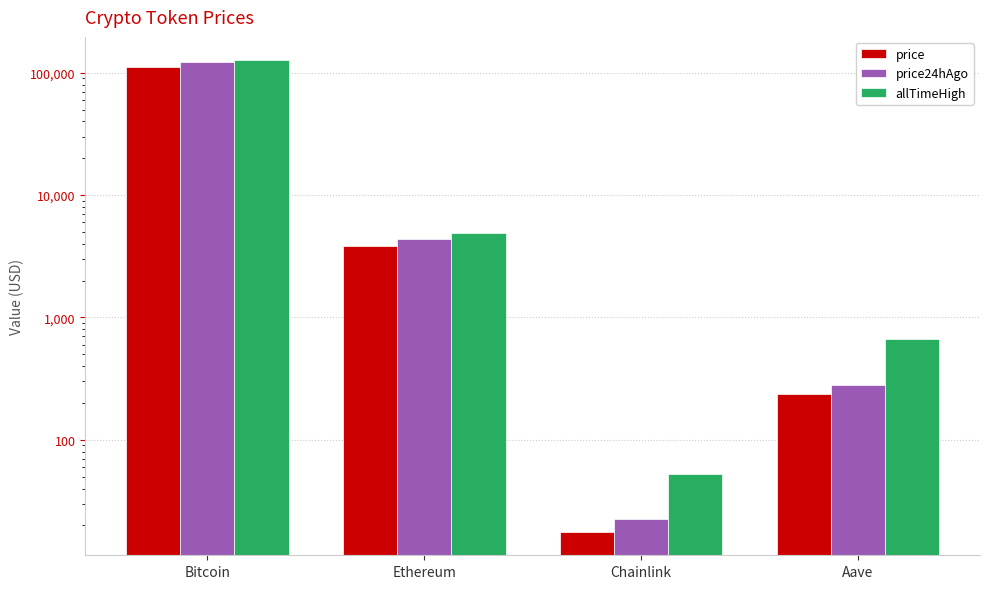

Reading left to right, extract all data points from this chart.

price: Bitcoin=112330.0	Ethereum=3822.2	Chainlink=17.8	Aave=236.9
price24hAgo: Bitcoin=121866.0	Ethereum=4359.2	Chainlink=22.6	Aave=278.7
allTimeHigh: Bitcoin=126080.0	Ethereum=4946.1	Chainlink=52.7	Aave=661.7